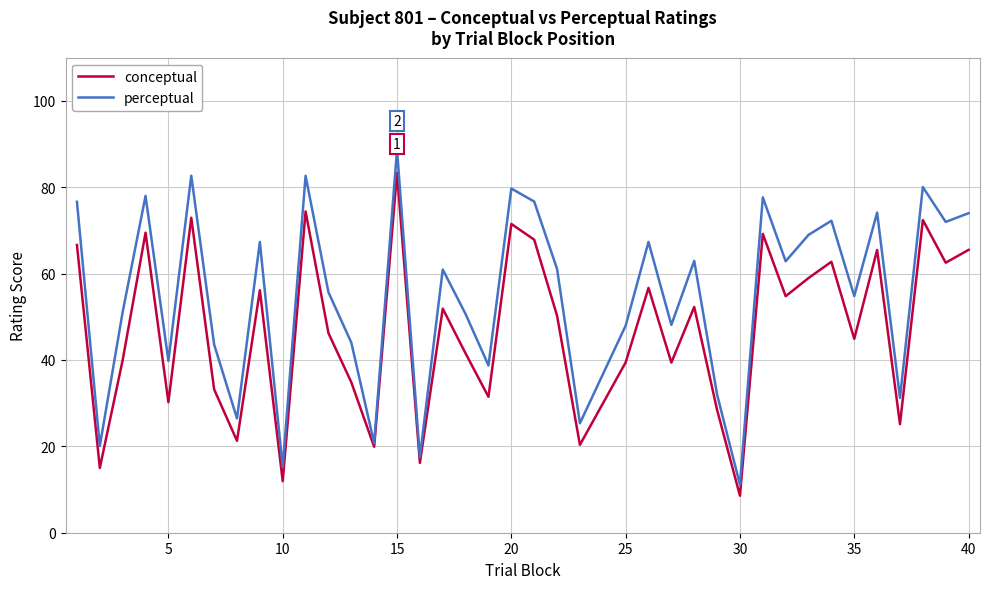

Which series has the largest total across all categories?

perceptual